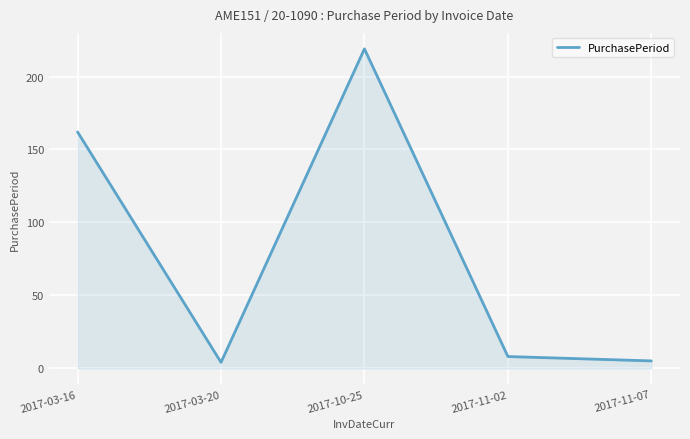

What is the maximum value shown in the chart?

219